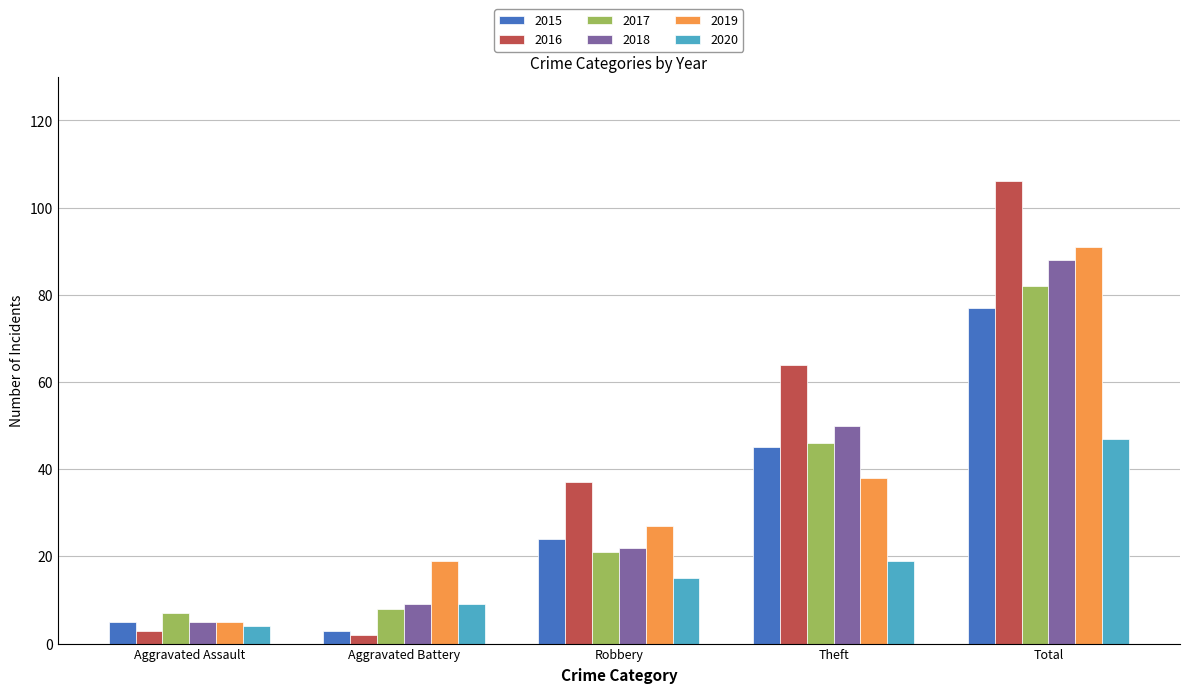

Which series changed the most between Aggravated Assault and Total?

2016